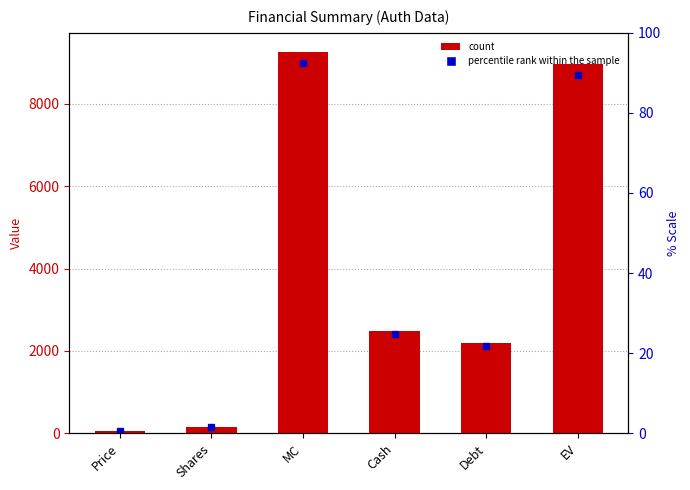

Reading right to left, what are all the values shown in this chart?

EV=8981	Debt=2195	Cash=2477	MC=9263	Shares=157	Price=59